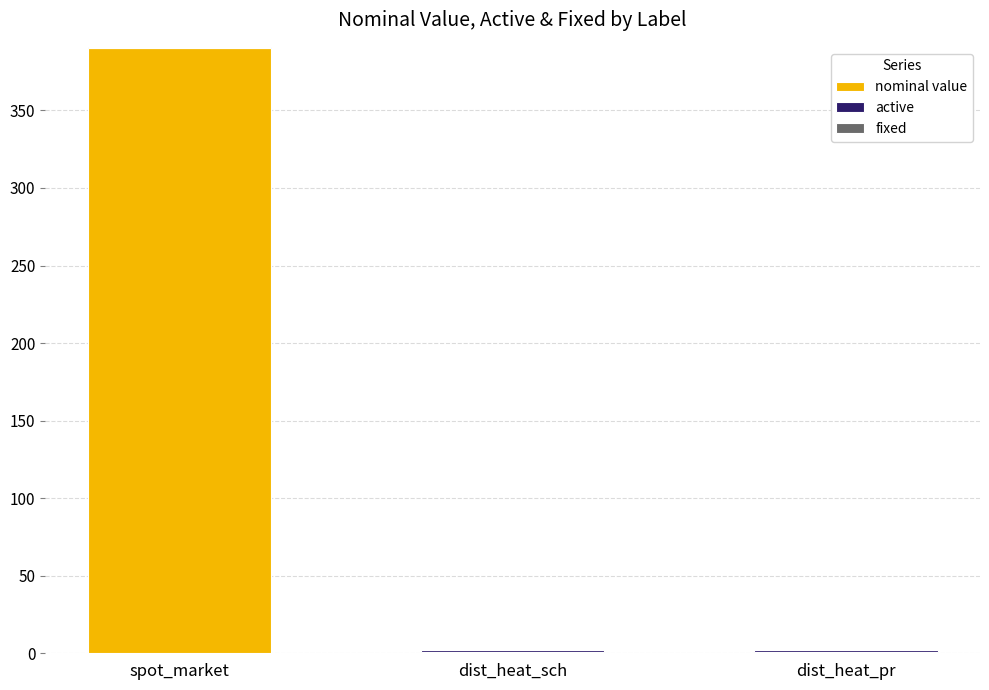

True or false: nominal value has a value of 1 at dist_heat_sch.

True